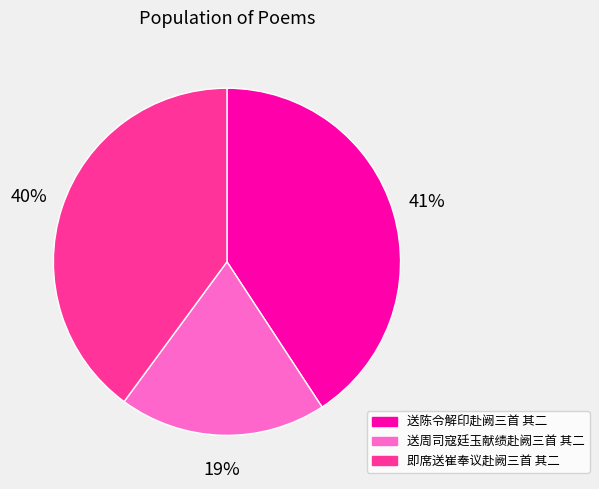

Which has a higher value, 送周司寇廷玉献绩赴阙三首 其二 or 即席送崔奉议赴阙三首 其二?

即席送崔奉议赴阙三首 其二